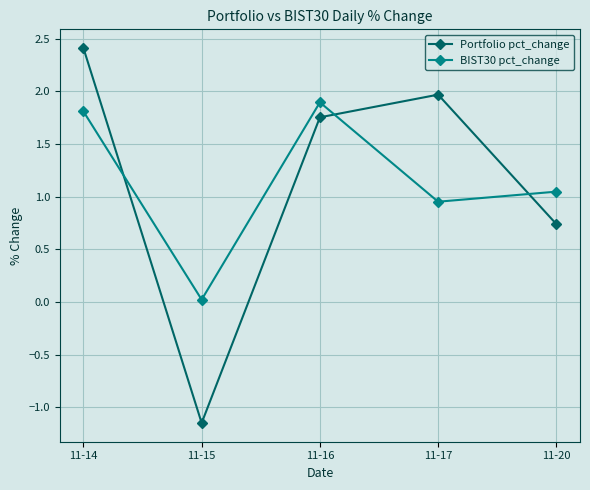

The BIST30 pct_change series shows 1.2 at 11-17. True or false?

False